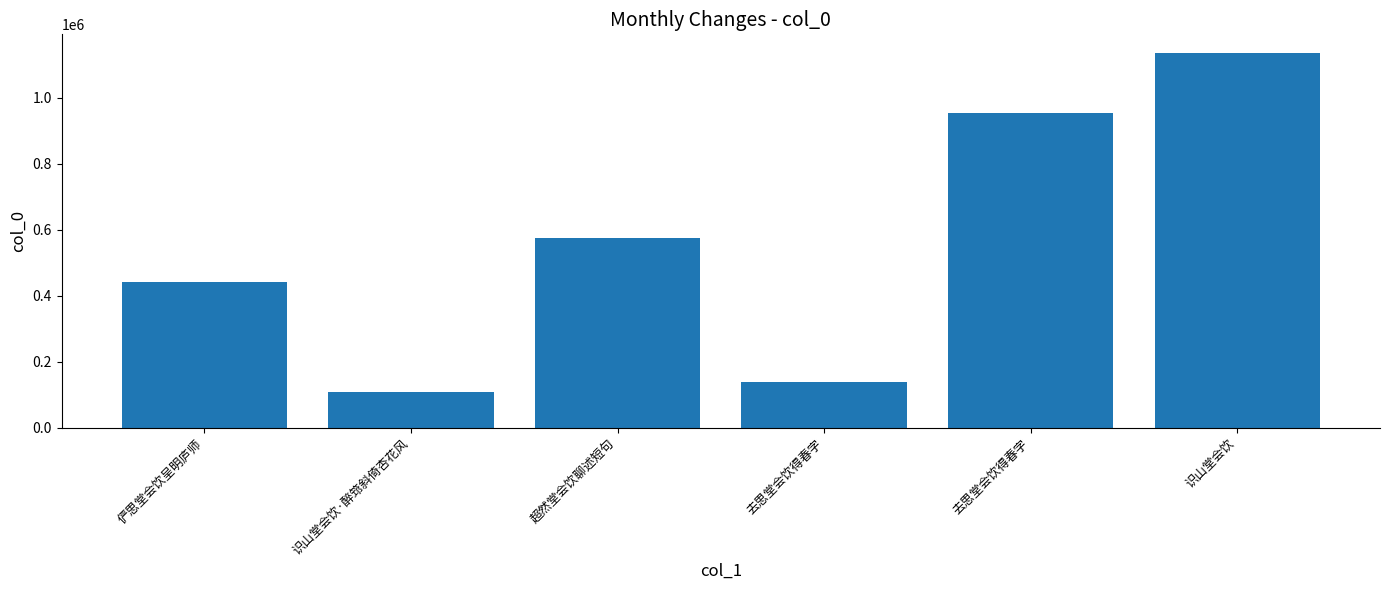

What is the approximate value at 去思堂会饮得春字, to the nearest 10?

953640